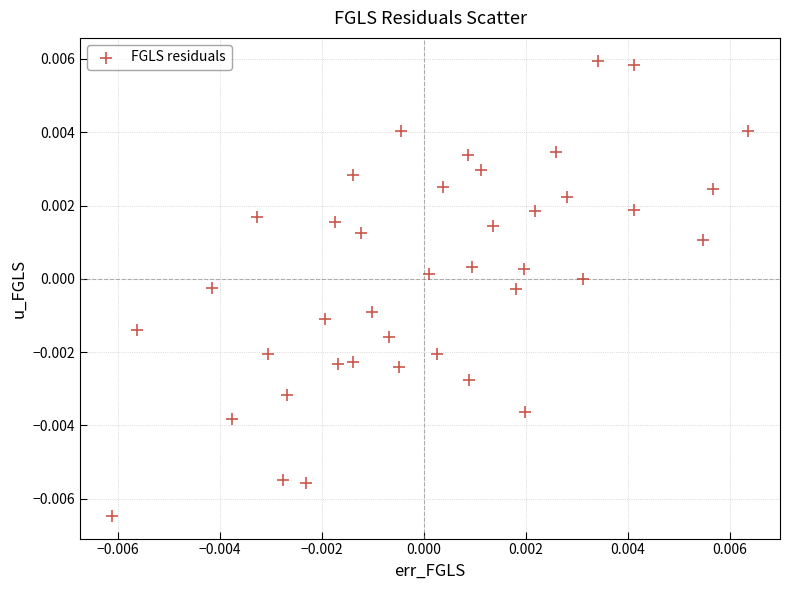

How many data points are displayed?

40